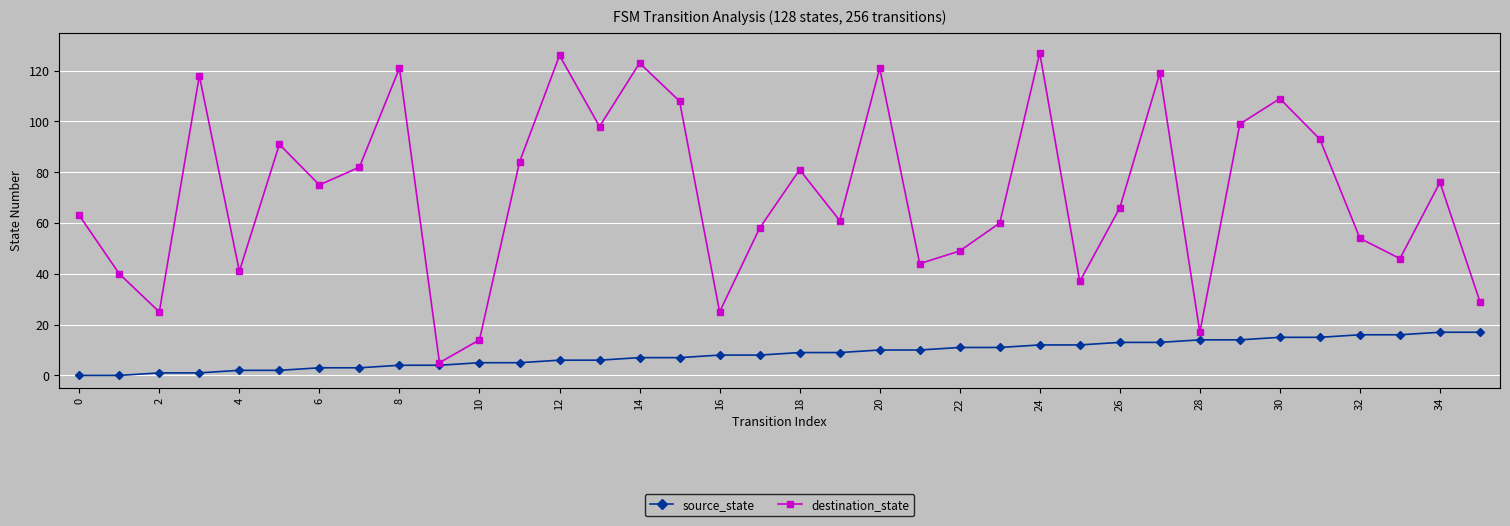

Reading left to right, list all the values displayed in this chart.

source_state: 0	0	1	1	2	2	3	3	4	4	5	5	6	6	7	7	8	8	9	9	10	10	11	11	12	12	13	13	14	14	15	15	16	16	17	17
destination_state: 63	40	25	118	41	91	75	82	121	5	14	84	126	98	123	108	25	58	81	61	121	44	49	60	127	37	66	119	17	99	109	93	54	46	76	29